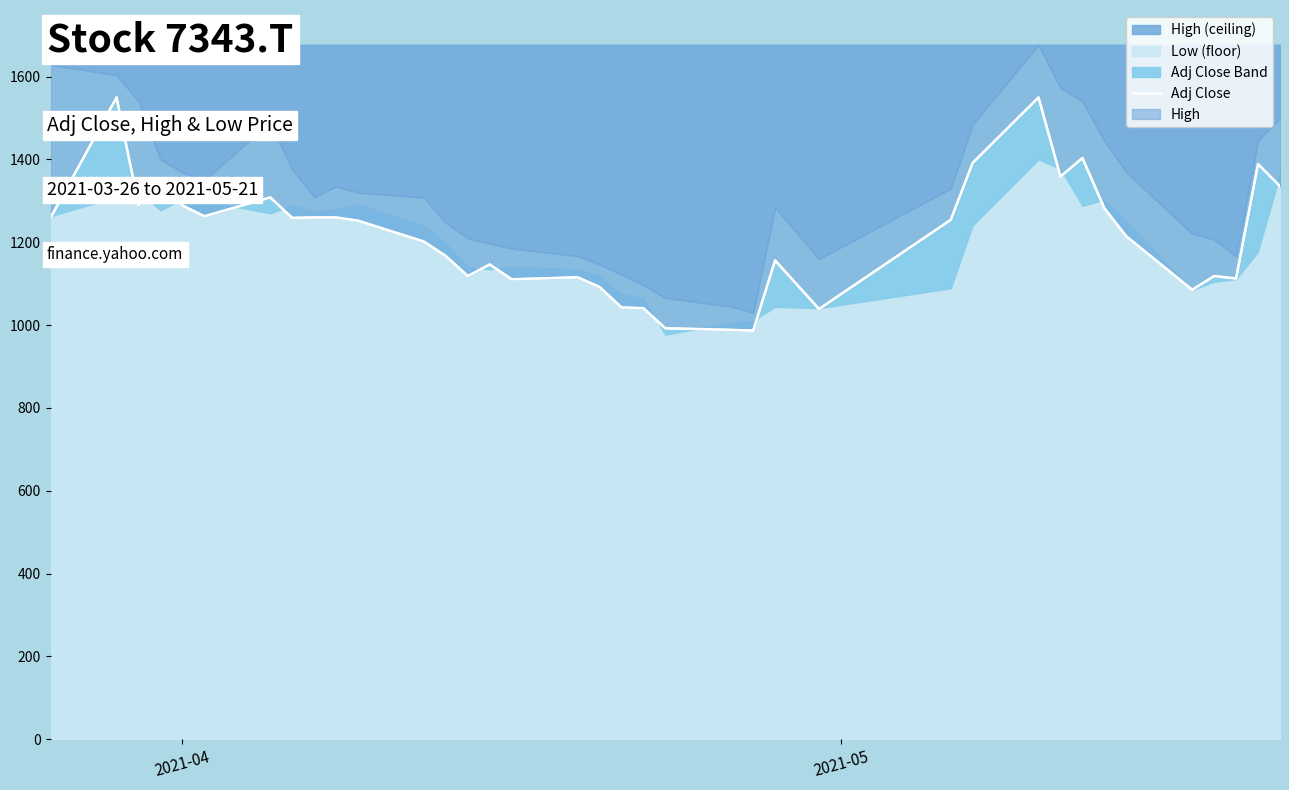

True or false: the data has more than 0 interior local peaks.

True